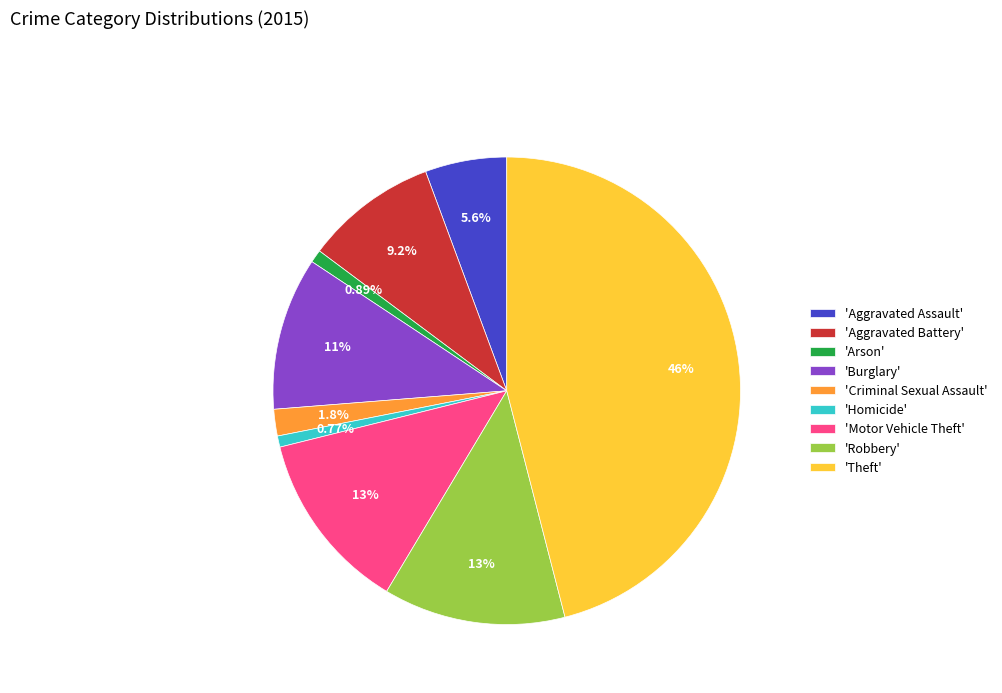

Which slice is the largest?

'Theft'